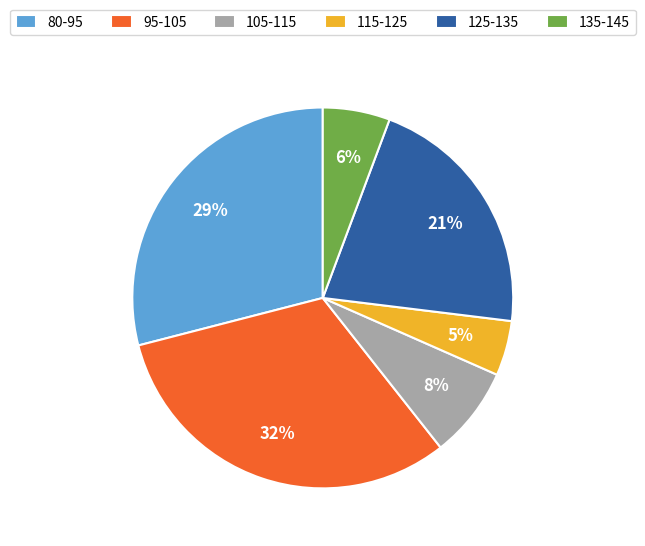

Is it true that 105-115 is 8% of the pie?

True